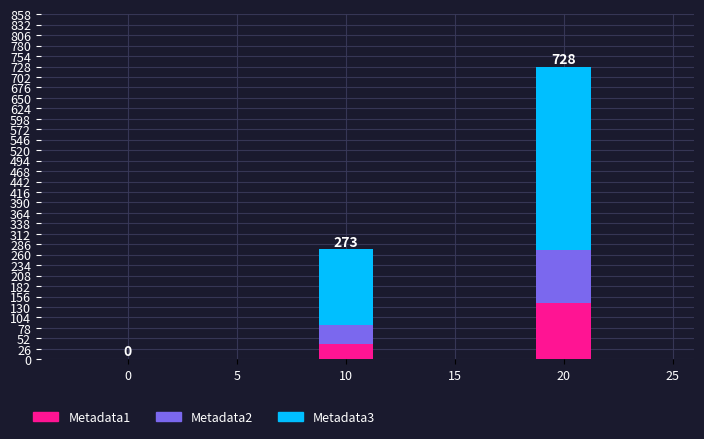

At which category is the sum across all series the highest?

20